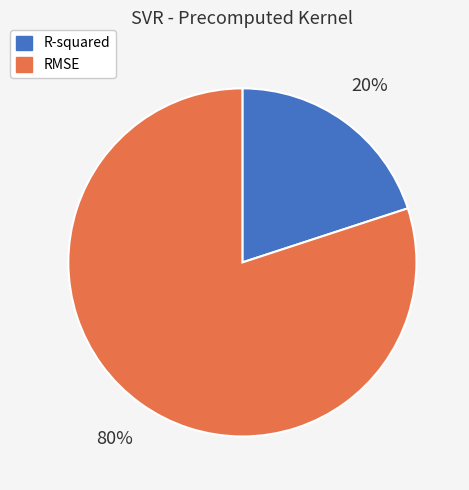

Which has a higher value, R-squared or RMSE?

RMSE